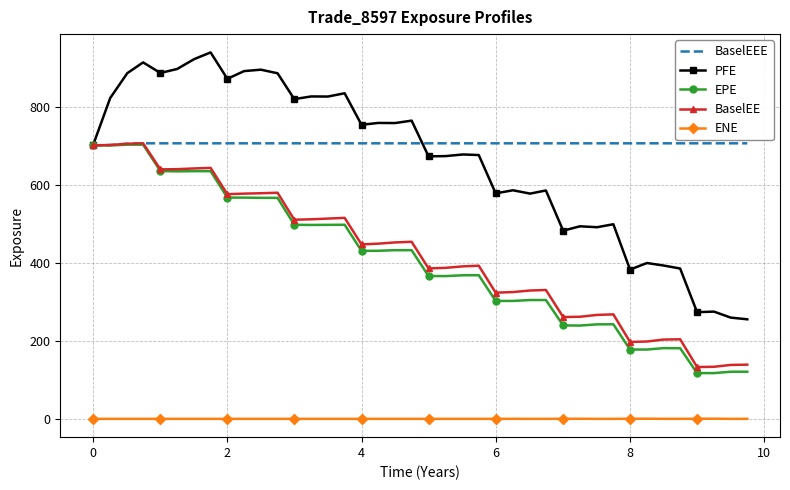

True or false: PFE and ENE cross at least once.

False